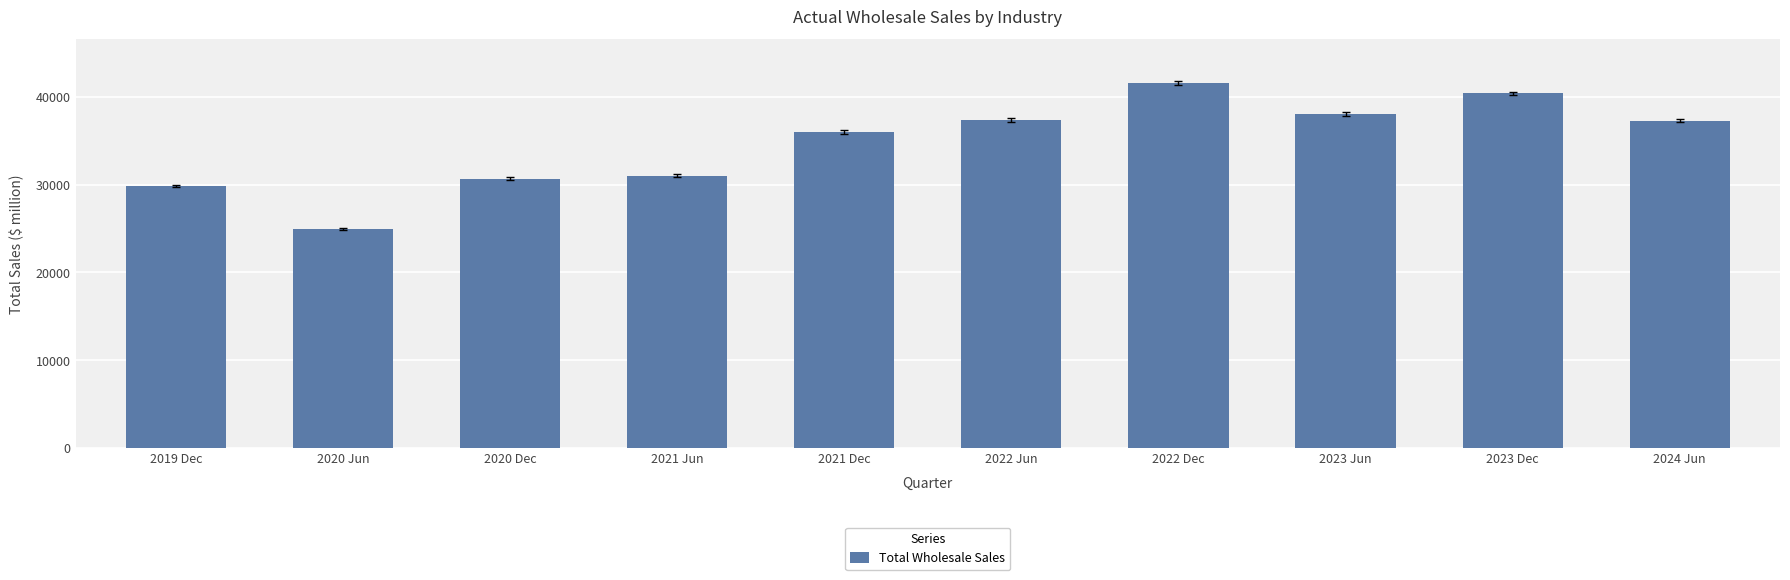

What is the label of the 9th bar from the left?

2023 Dec